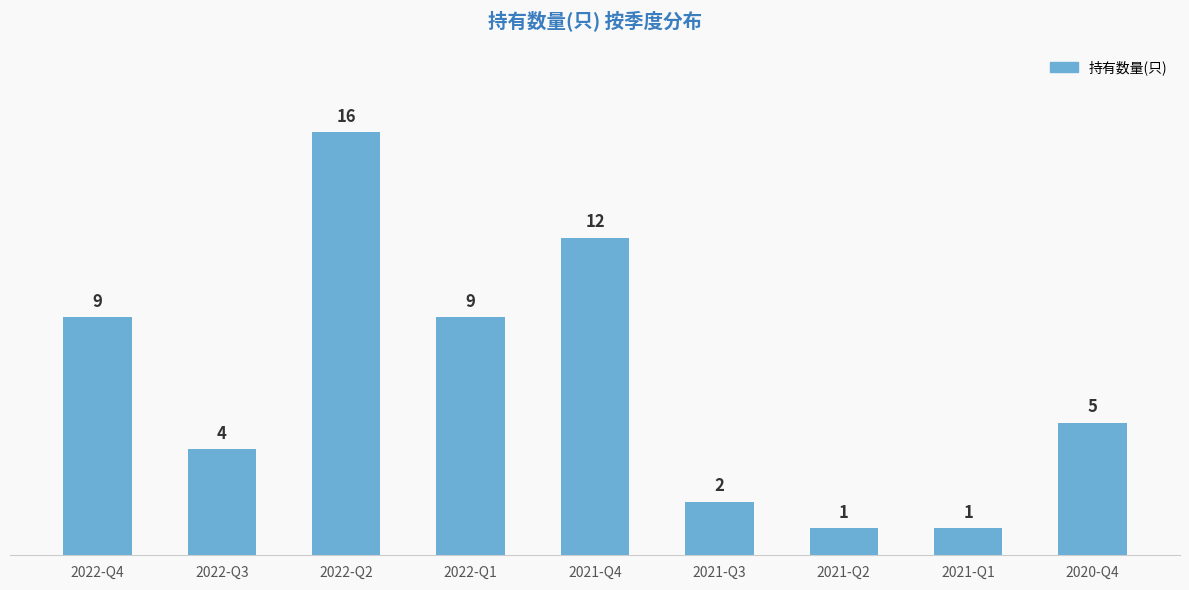

Is it true that the value at 2020-Q4 is 5?

True